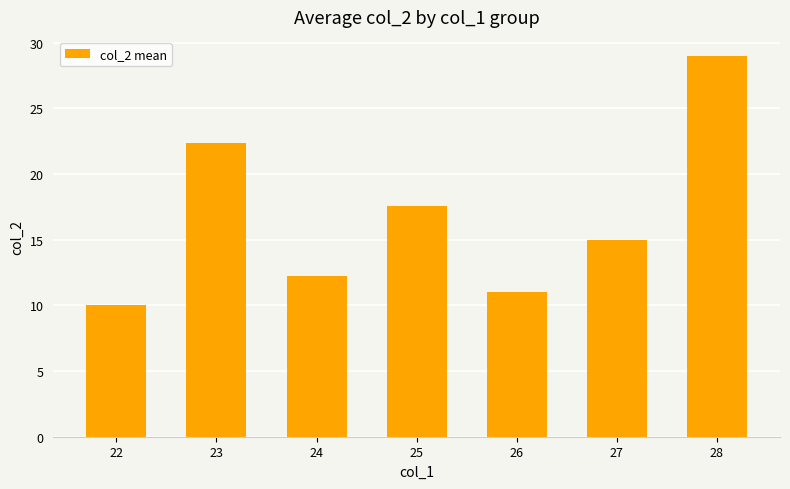

List the labels in order of value, largest first.

28, 23, 25, 27, 24, 26, 22